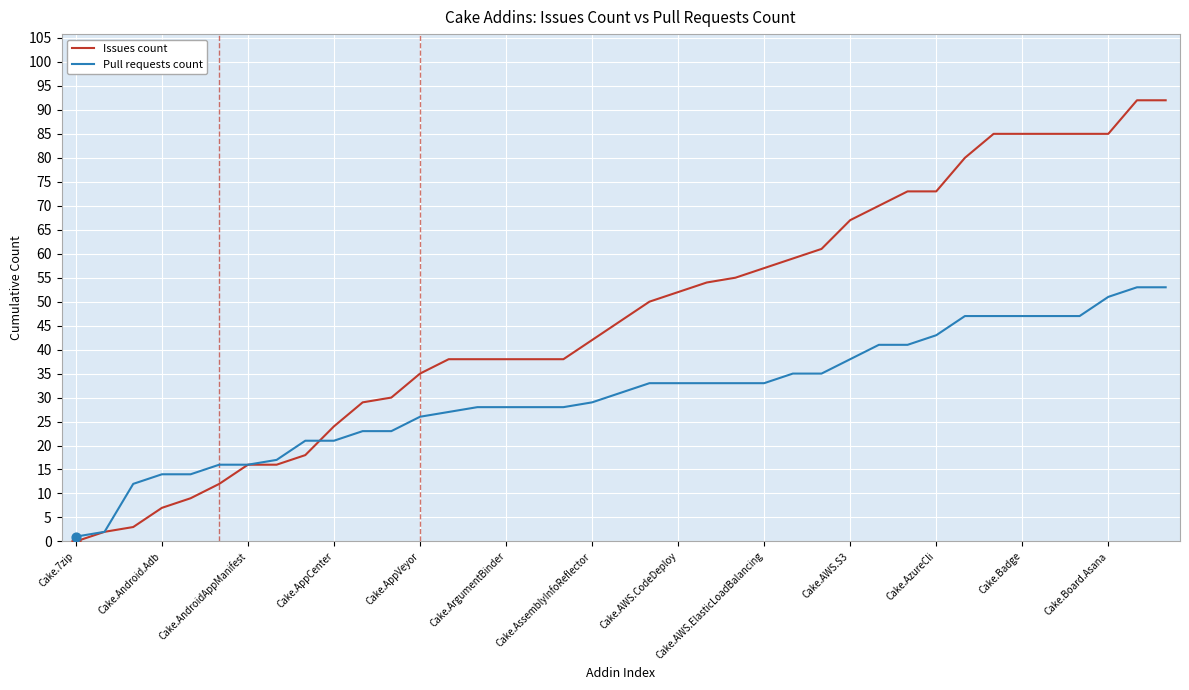

Which series has the widest spread of values?

Issues count